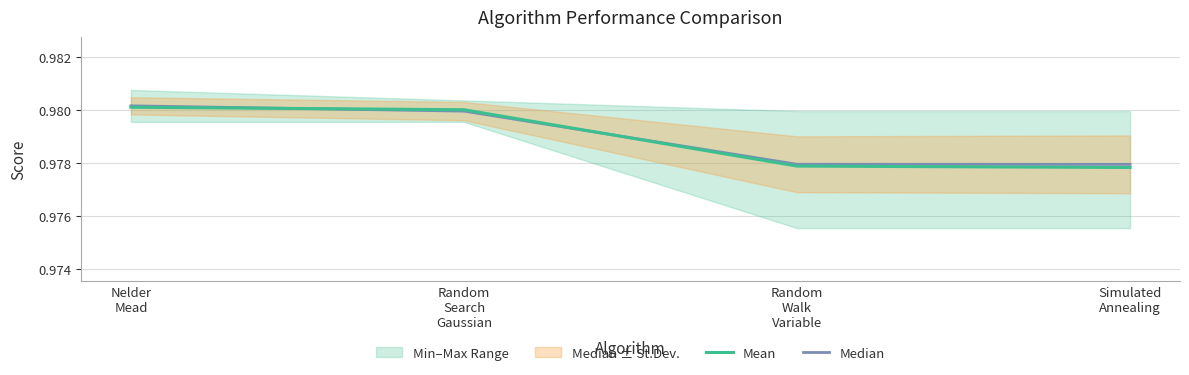

Rank the categories by Mean value from lowest to highest.

Simulated
Annealing, Random
Walk
Variable, Random
Search
Gaussian, Nelder
Mead